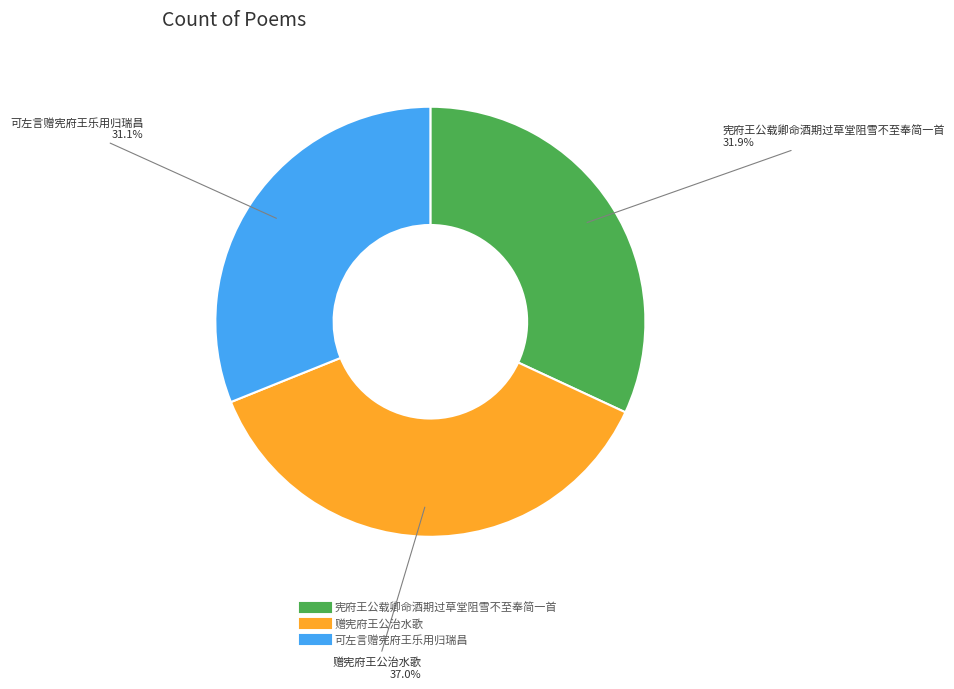

Do 宪府王公载卿命酒期过草堂阻雪不至奉简一首 and 赠宪府王公治水歌 together represent more than half of the pie?

Yes